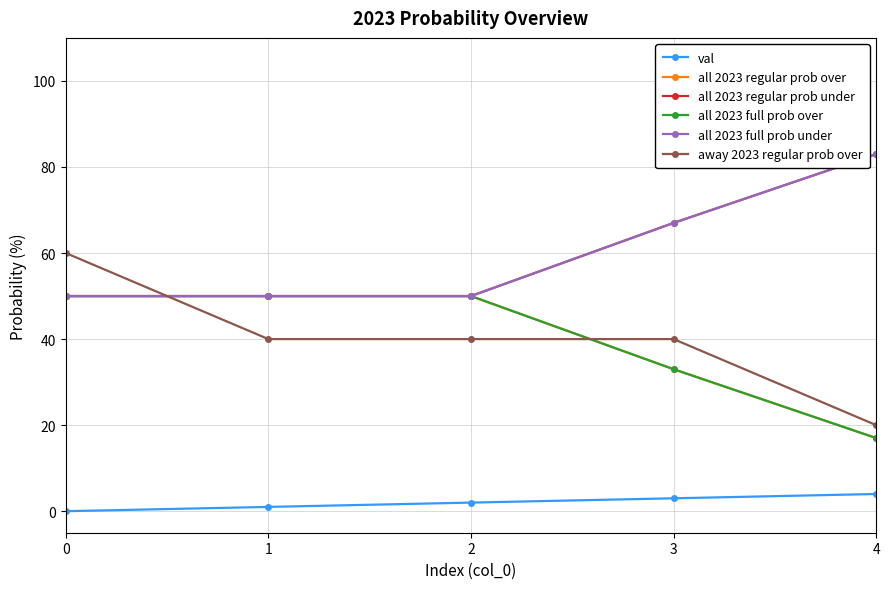

True or false: all 2023 regular prob over and val intersect in this chart.

False